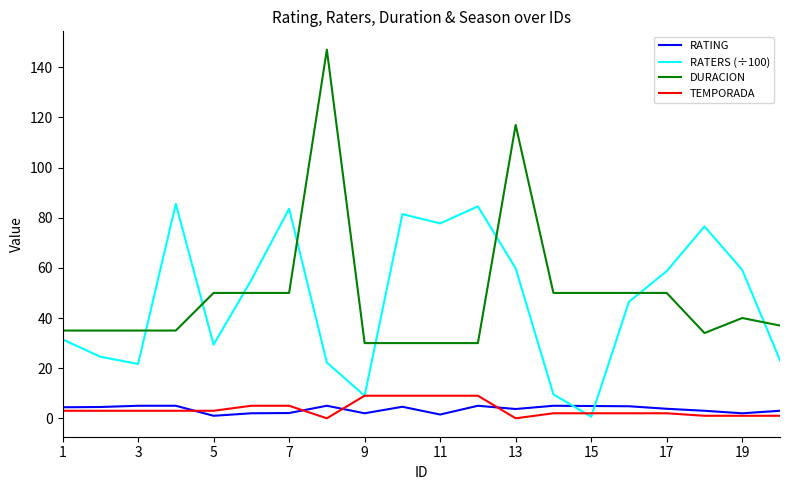

What is the maximum value for TEMPORADA?

9.0